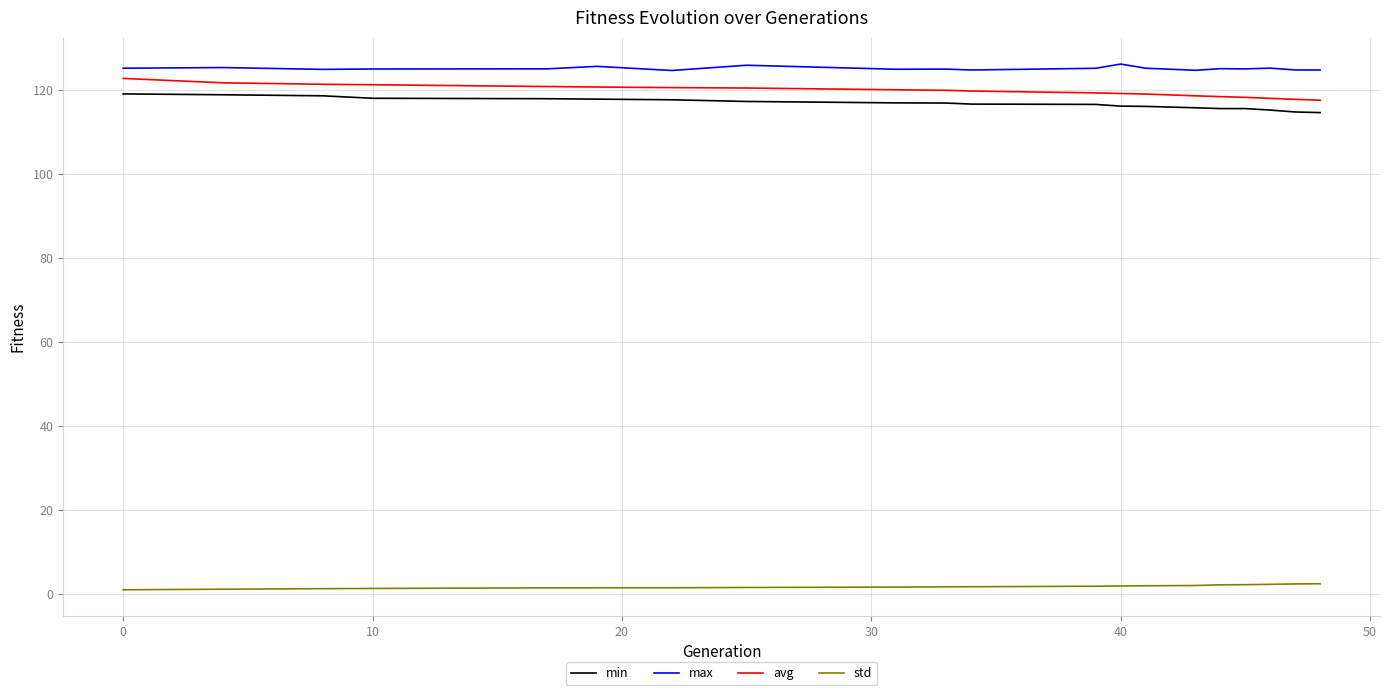

How many series are shown in this chart?

4